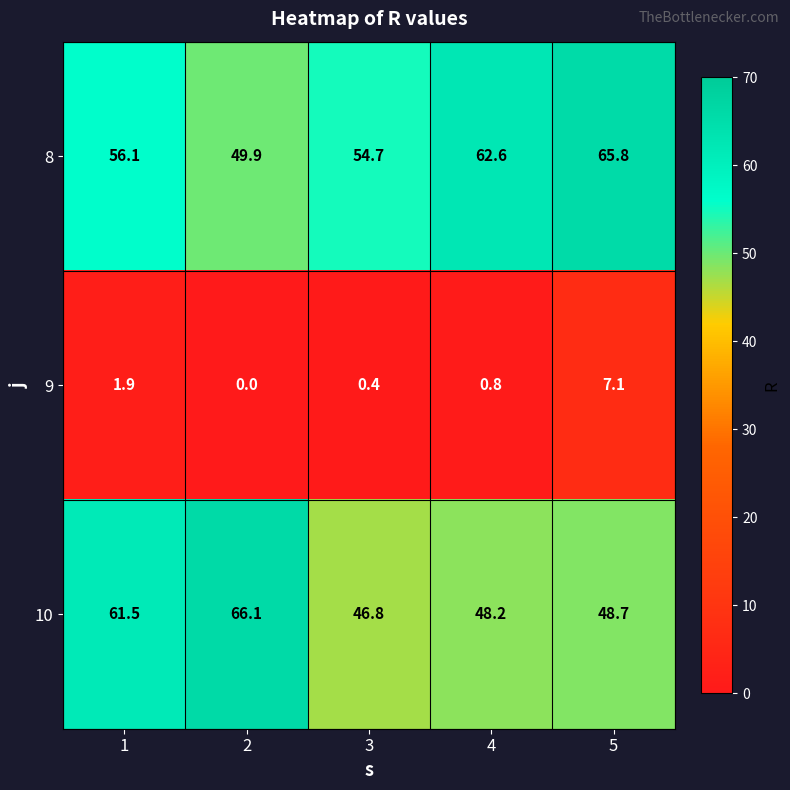

The 8 series shows 65.8 at 5. True or false?

True